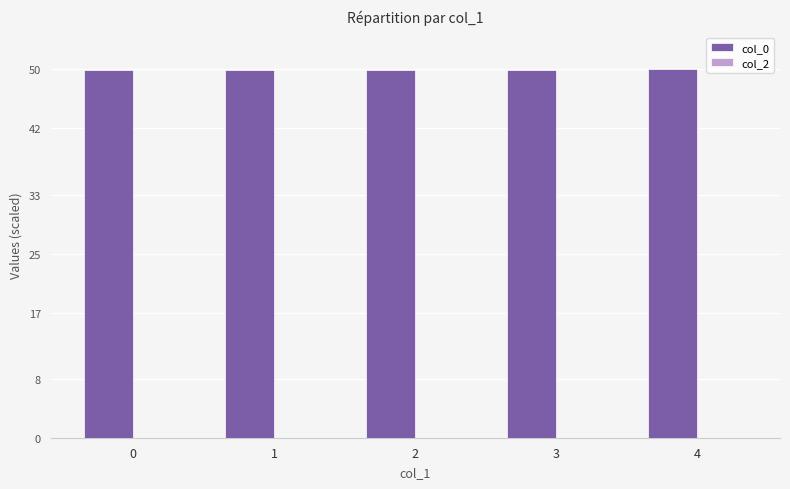

What is the value of the 2nd bar from the left?

49.9